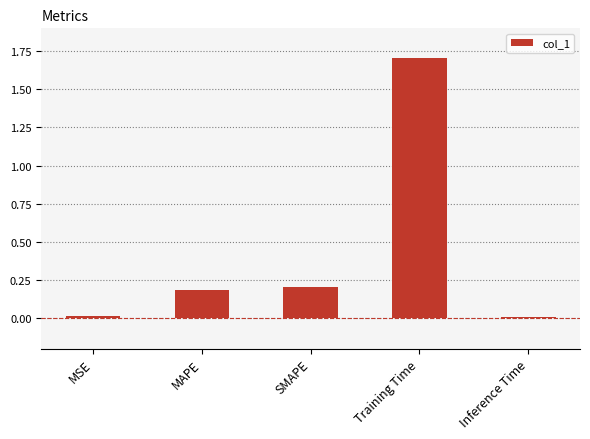

Which label corresponds to the largest value in the chart?

Training Time